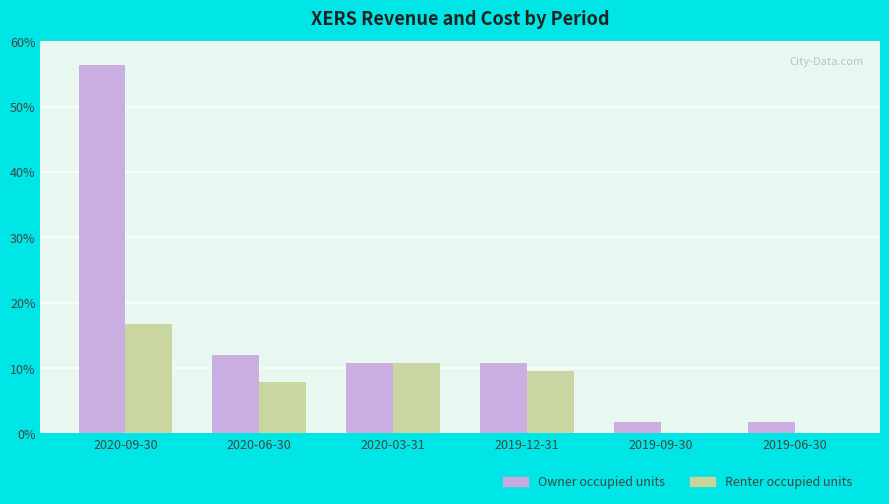

Are the bars grouped side by side (vs. stacked)?

Yes